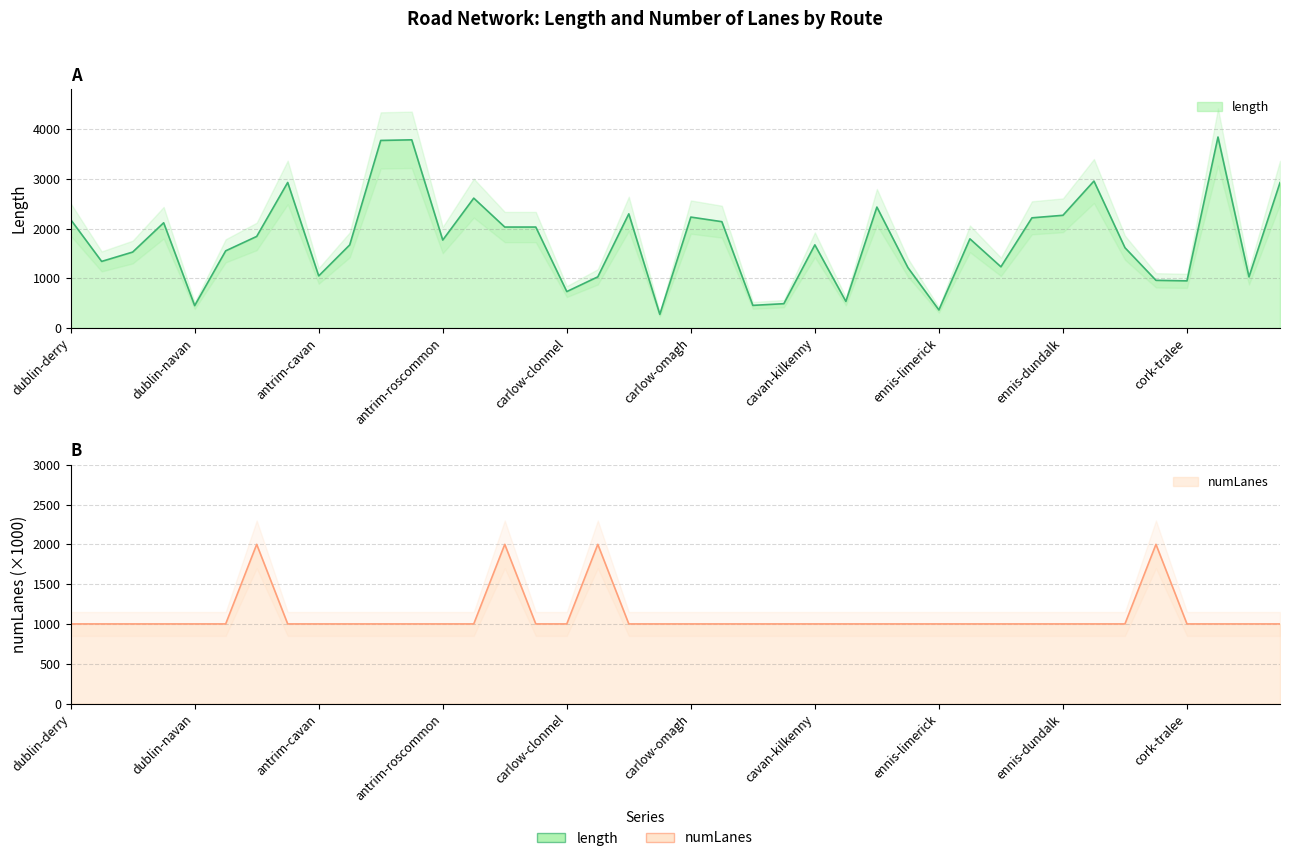

The length series shows 1116.6 at antrim-athlone. True or false?

False